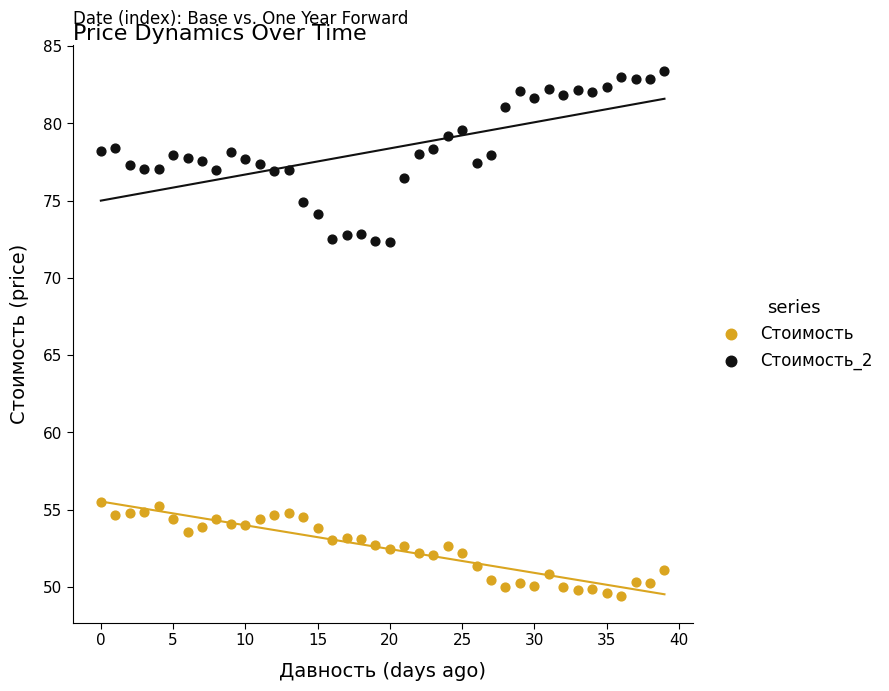

Which series contains the highest Y value?

Стоимость_2